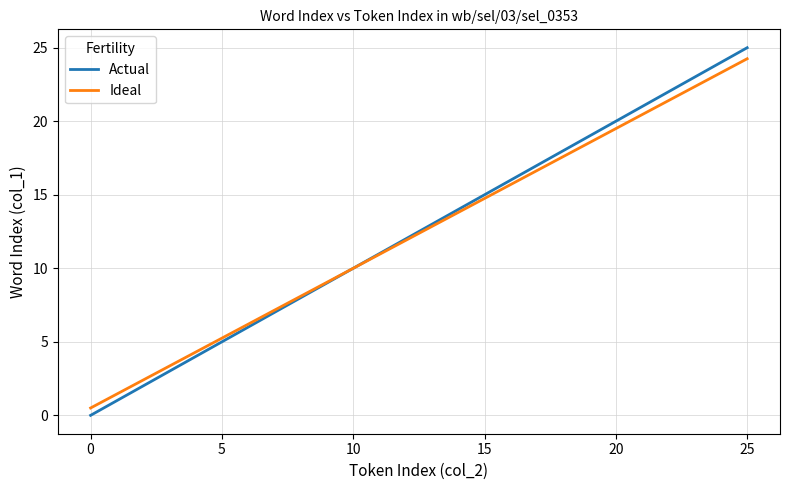

Is this an area chart (filled region under the line)?

No